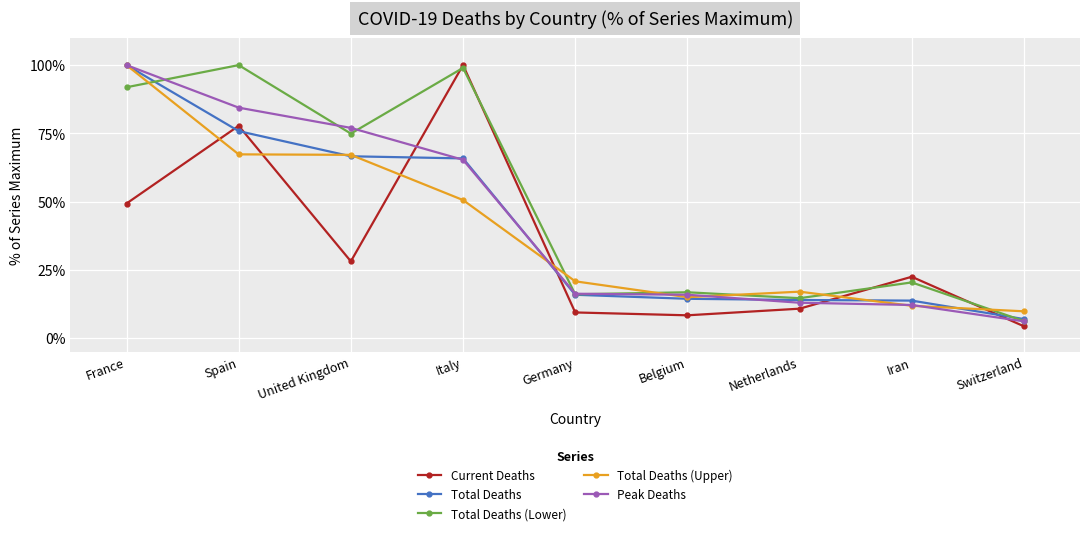

How many lines are shown in the chart?

5